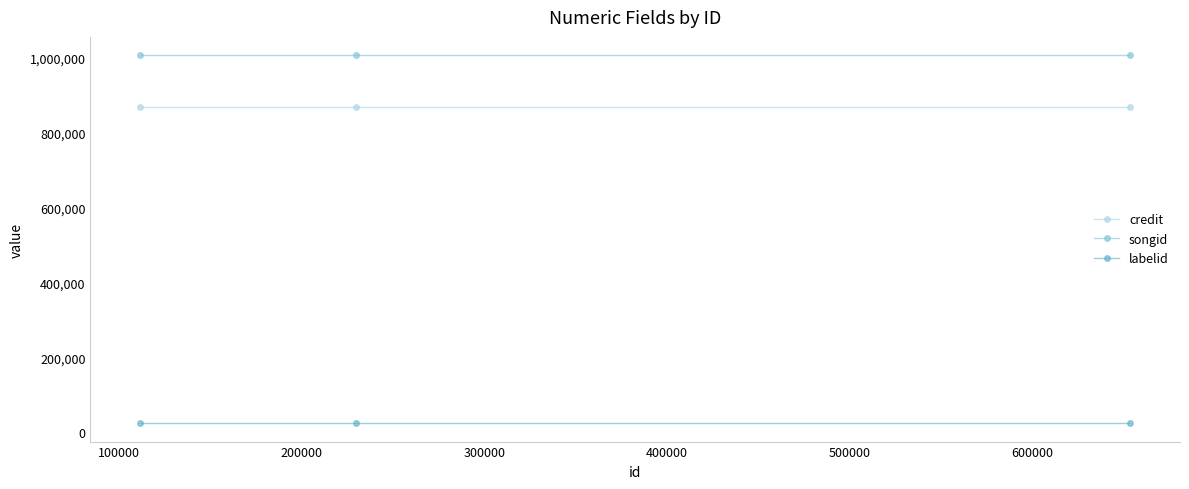

Which series has the largest total across all categories?

songid